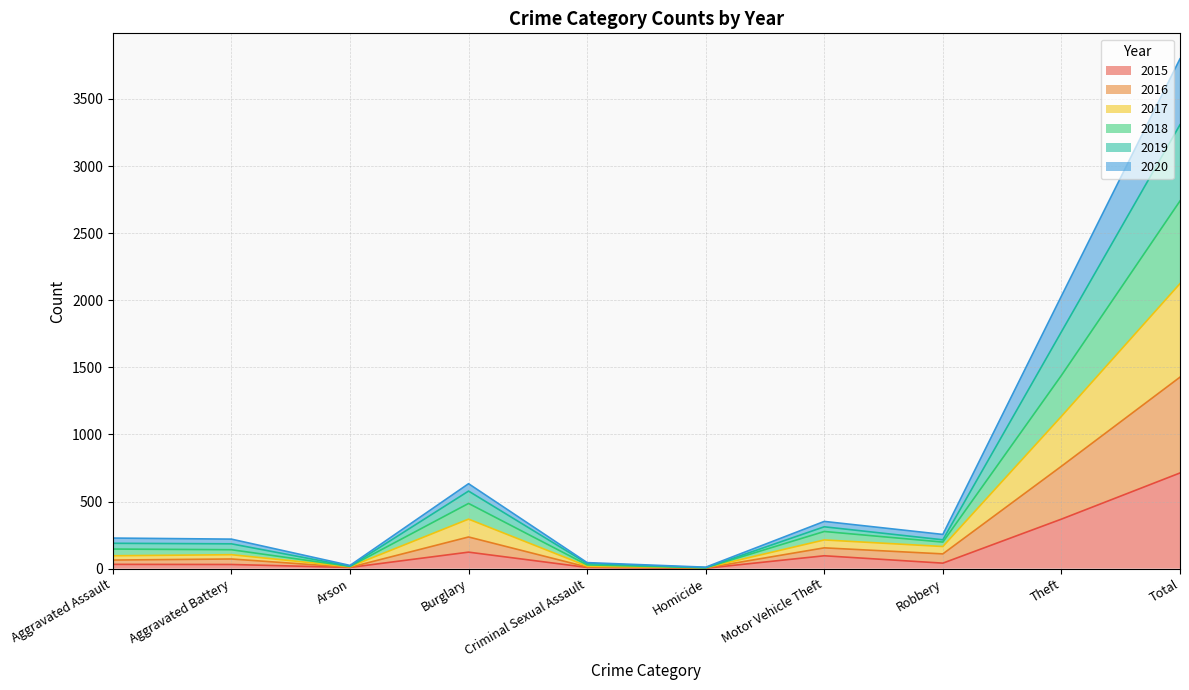

At which category is the sum across all series the highest?

Total